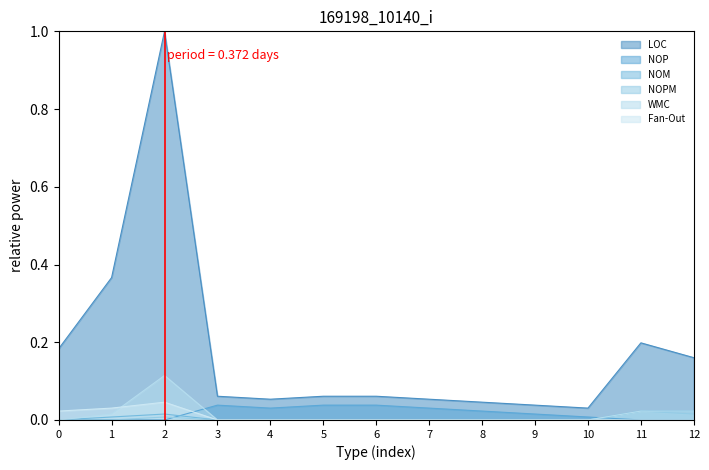

Reading left to right, list all the values displayed in this chart.

LOC: 0.2	0.4	1.0	0.1	0.1	0.1	0.1	0.1	0.0	0.0	0.0	0.2	0.2
NOP: 0.0	0.0	0.0	0.0	0.0	0.0	0.0	0.0	0.0	0.0	0.0	0.0	0.0
NOM: 0.0	0.0	0.0	0.0	0.0	0.0	0.0	0.0	0.0	0.0	0.0	0.0	0.0
NOPM: 0.0	0.0	0.0	0.0	0.0	0.0	0.0	0.0	0.0	0.0	0.0	0.0	0.0
WMC: 0.0	0.0	0.1	0.0	0.0	0.0	0.0	0.0	0.0	0.0	0.0	0.0	0.0
Fan-Out: 0.0	0.0	0.0	0.0	0.0	0.0	0.0	0.0	0.0	0.0	0.0	0.0	0.0